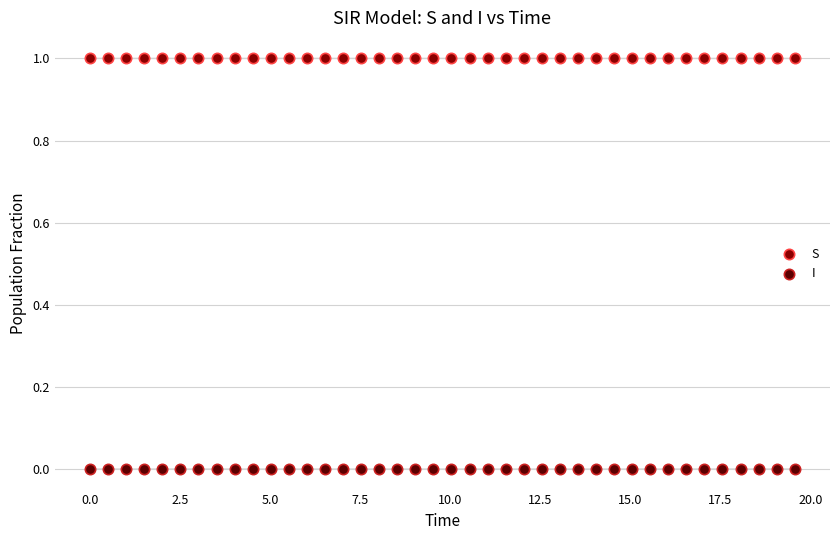

Across all data points, what is the range of X values (max minus min)?

19.6